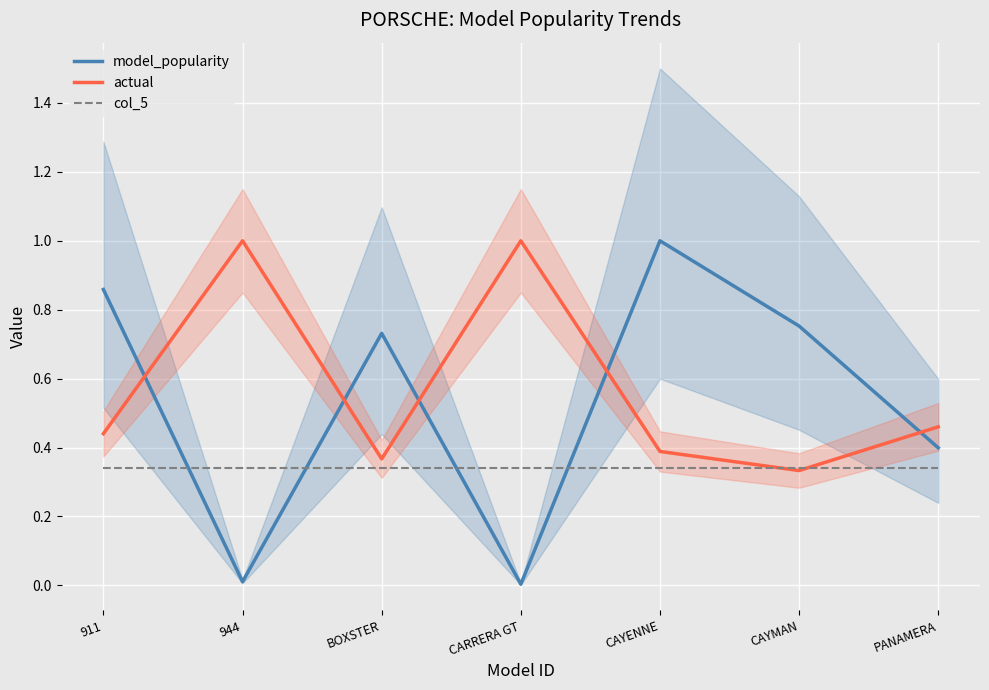

Count the actual values in the range 0 to 1.

7